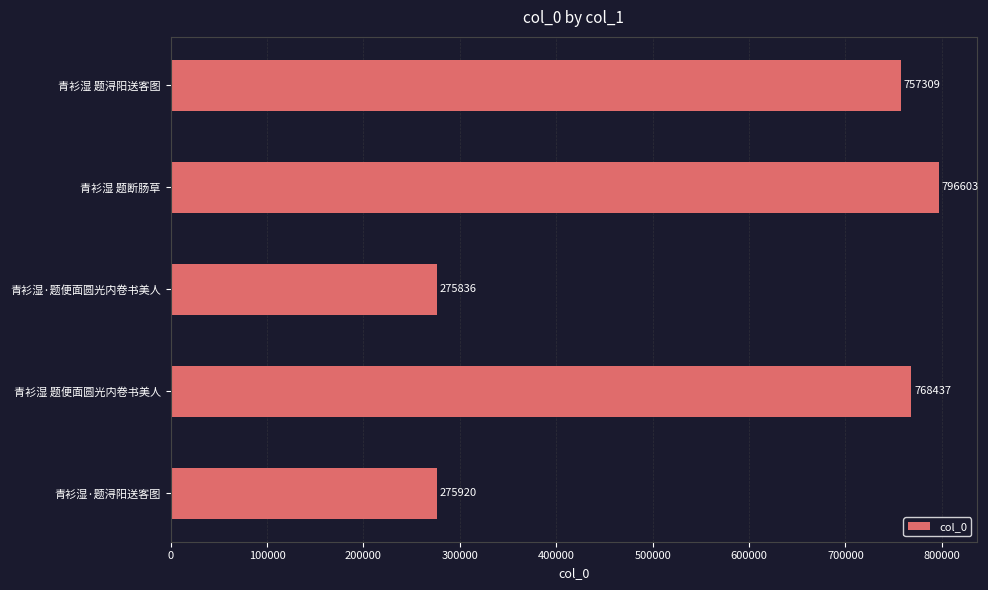

How many bars are there in total?

5